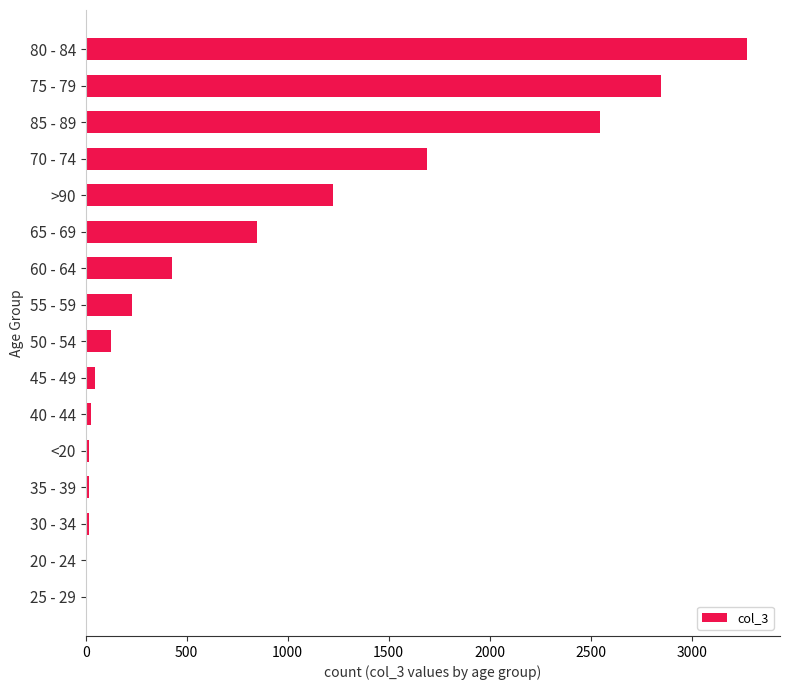

At which category does the chart reach its peak across all series?

80 - 84